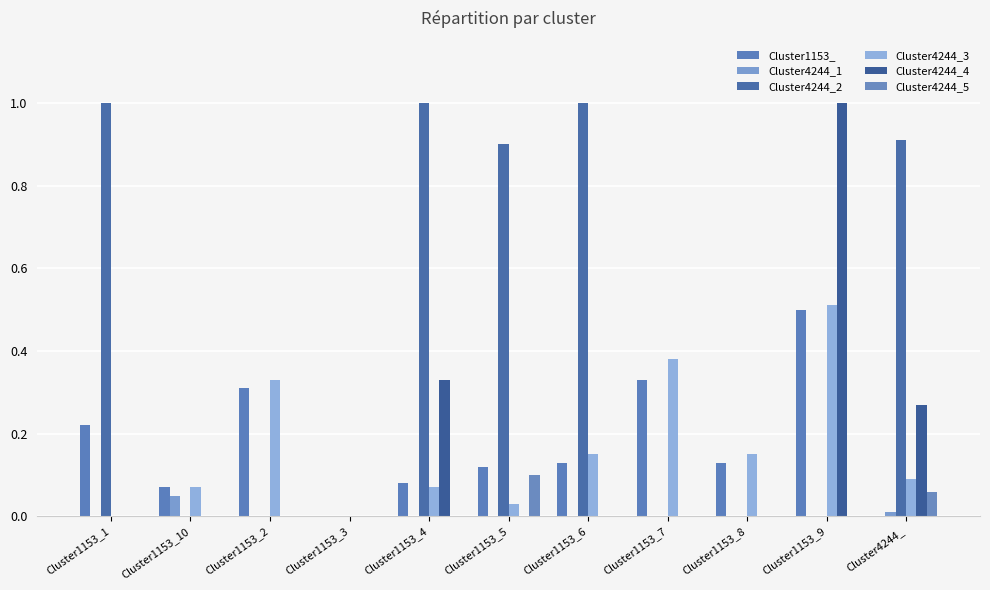

Are the bars horizontal?

No